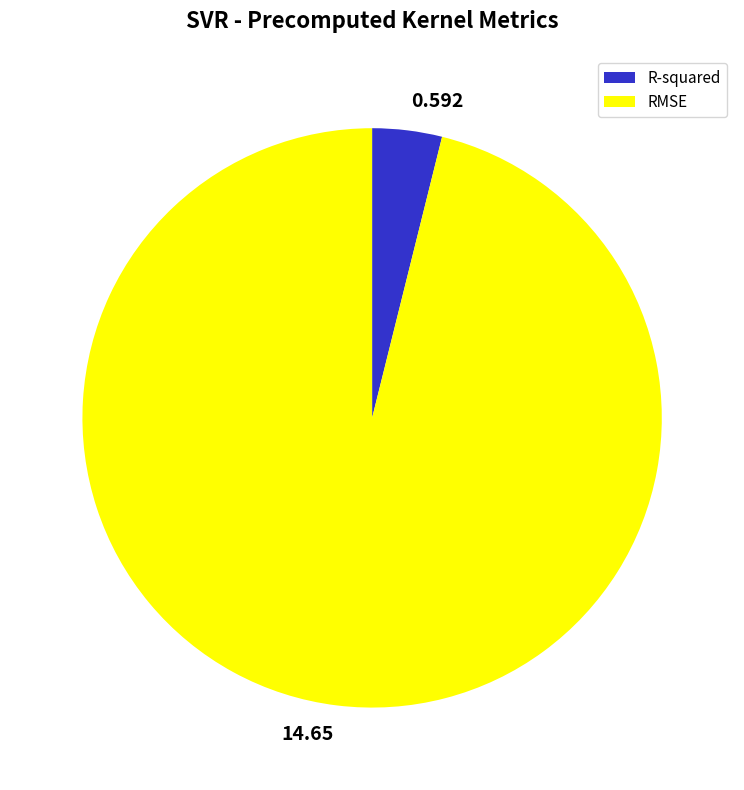

Do R-squared and RMSE together represent more than half of the pie?

Yes